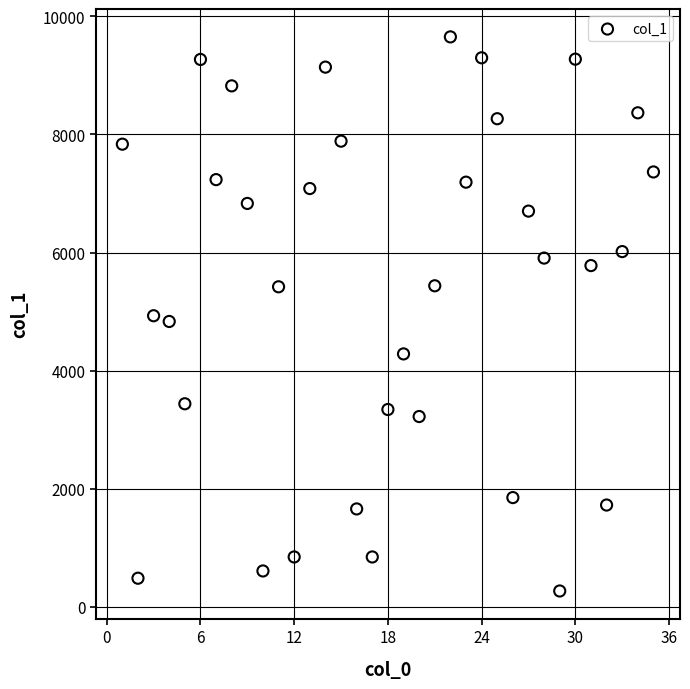

What is the range of X values (max minus min)?

34